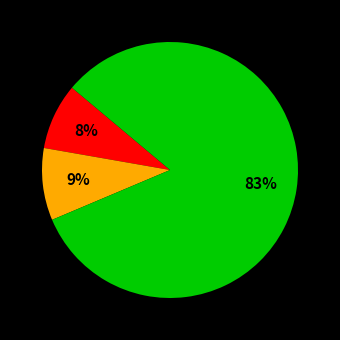

Count the number of slices in the pie.

3